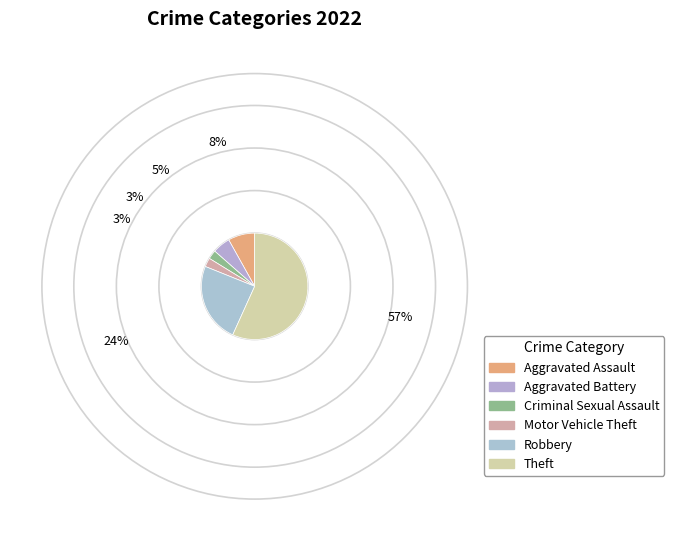

How many slices are in this pie chart?

6